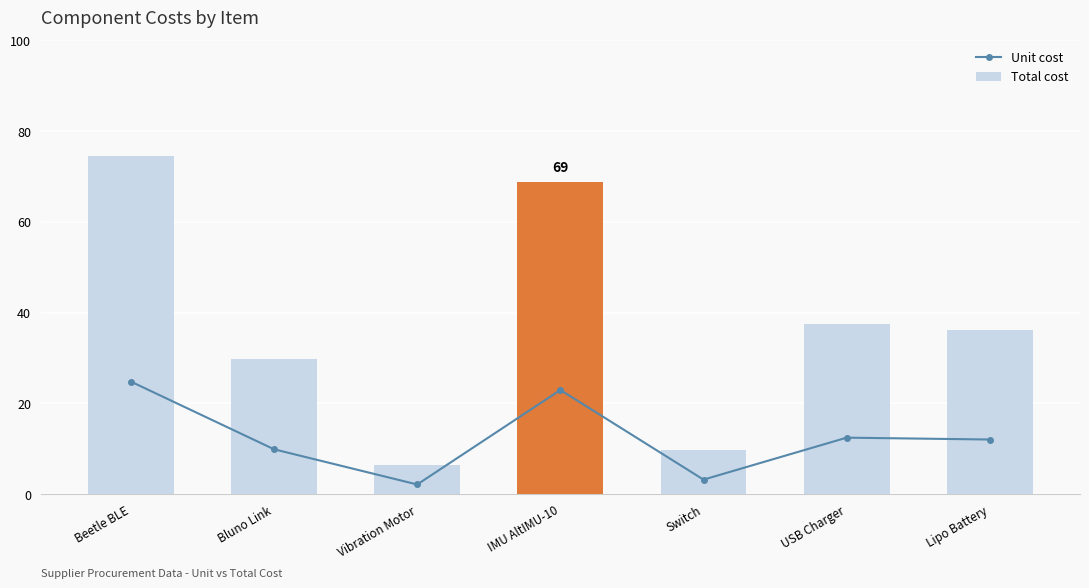

What is the total value across all series at Lipo Battery?

48.2